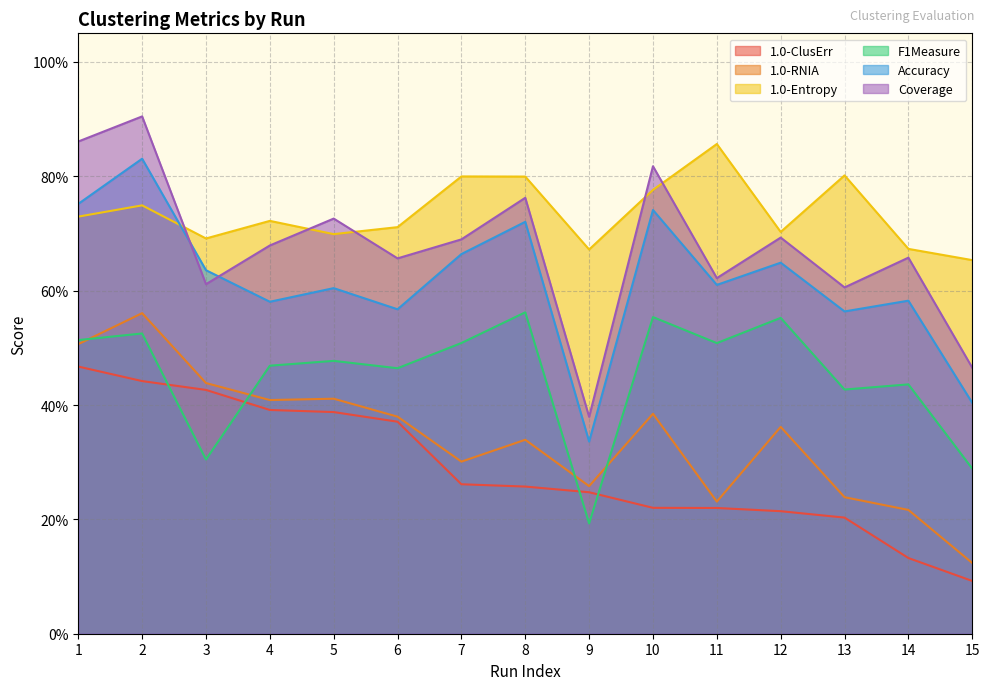

At which category does F1Measure reach its first local peak?

2